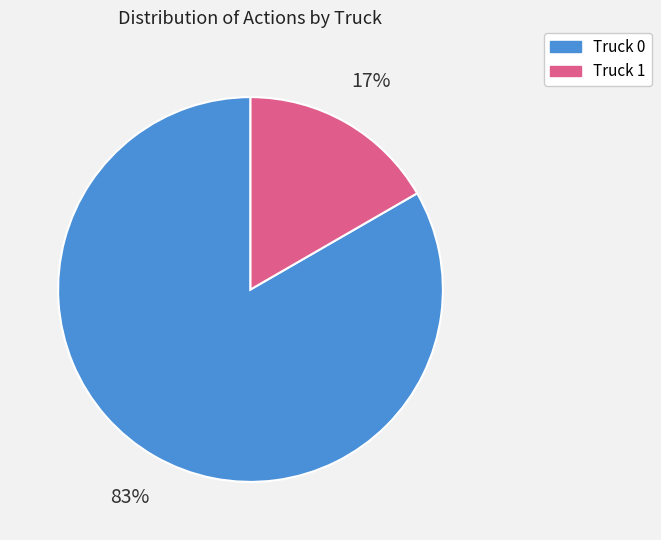

Which has a higher value, Truck 0 or Truck 1?

Truck 0